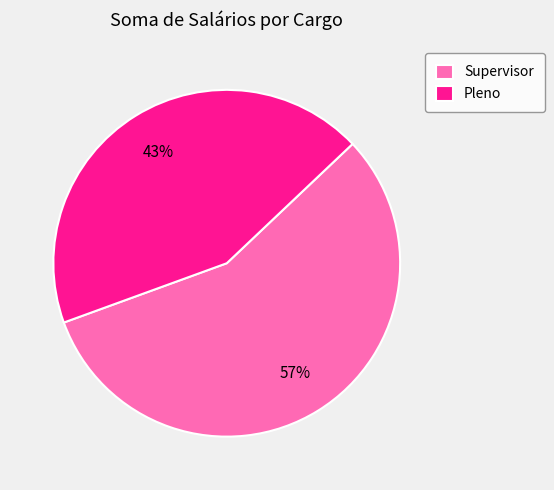

To the nearest percent, what portion does Pleno represent?

43%